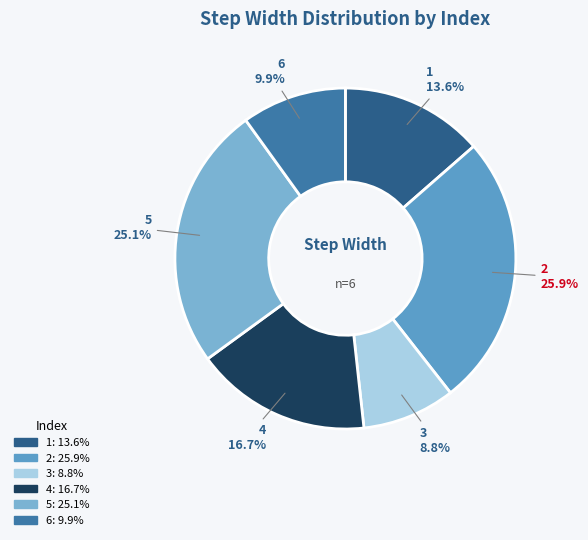

Which slice is the largest?

2